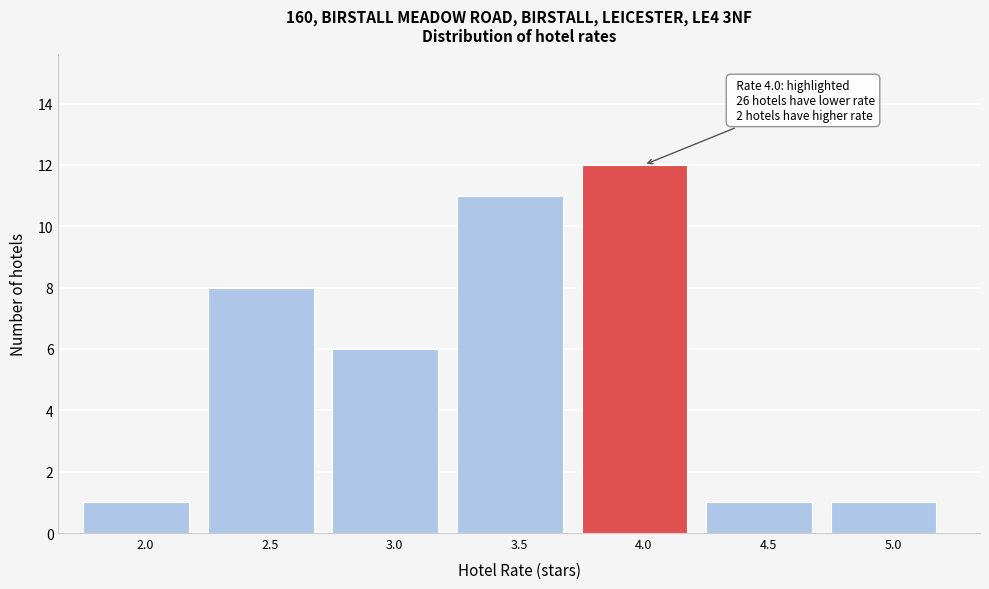

Reading left to right, list all the values displayed in this chart.

2.0=1	2.5=8	3.0=6	3.5=11	4.0=12	4.5=1	5.0=1